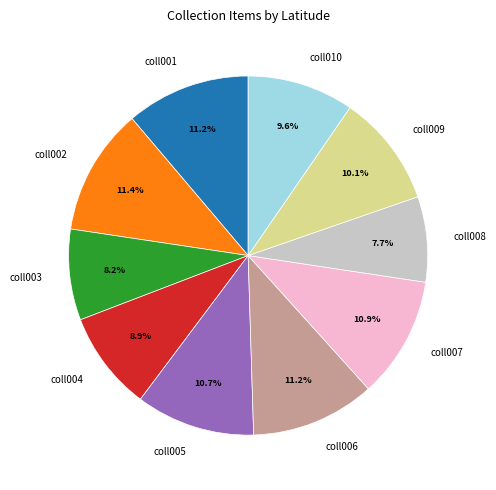

Count the number of slices in the pie.

10